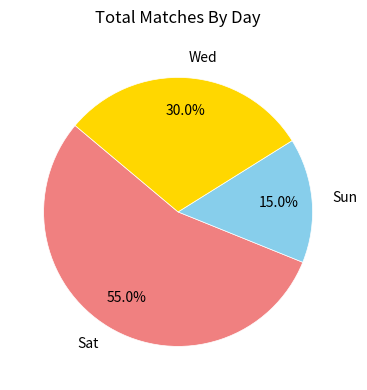

To the nearest percent, what portion does Sun represent?

15%